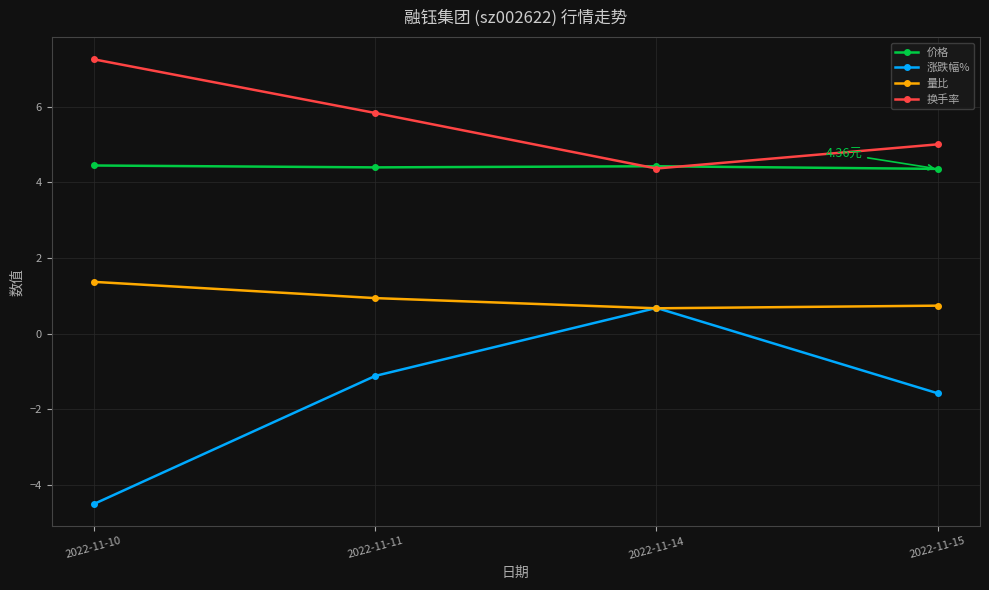

How many categories are shown in the chart?

4